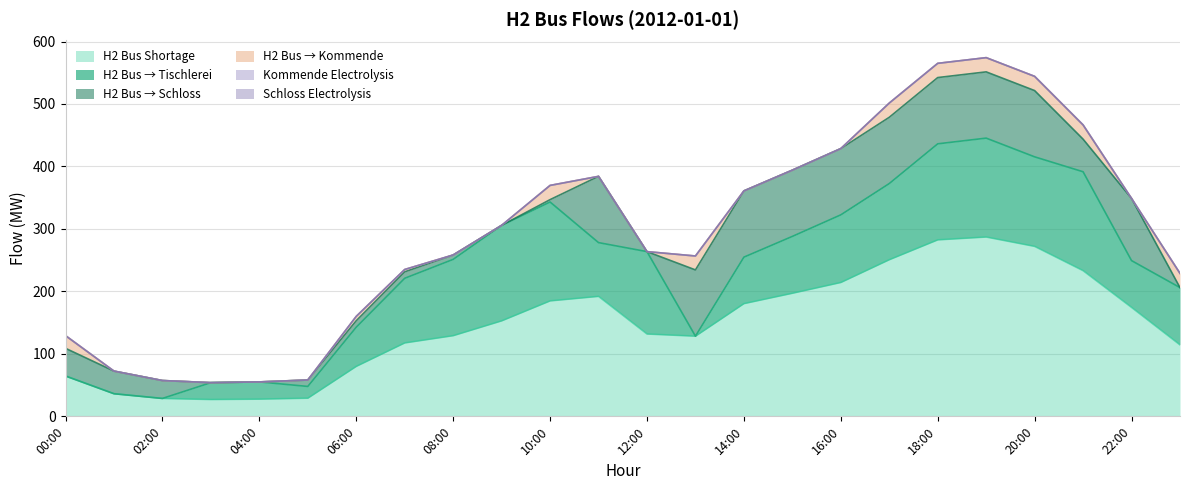

Reading right to left, extract all data points from this chart.

h2_bus_shortage: 23:00=114.4	22:00=174.4	21:00=233.2	20:00=272.1	19:00=287.1	18:00=282.5	17:00=250.7	16:00=214.3	15:00=197.0	14:00=180.4	13:00=128.3	12:00=131.8	11:00=192.1	10:00=184.8	09:00=152.9	08:00=129.1	07:00=117.5	06:00=80.0	05:00=29.1	04:00=27.6	03:00=27.0	02:00=28.7	01:00=36.2	00:00=64.6
h2_bus_to_Tischlerei: 23:00=91.7	22:00=74.9	21:00=158.3	20:00=143.3	19:00=158.3	18:00=153.7	17:00=121.9	16:00=108.2	15:00=91.0	14:00=74.4	13:00=0.0	12:00=131.8	11:00=86.0	10:00=158.3	09:00=152.9	08:00=122.1	07:00=103.5	06:00=62.7	05:00=18.8	04:00=27.6	03:00=27.0	02:00=0.0	01:00=0.0	00:00=0.0
h2_bus_to_Schloss: 23:00=0.0	22:00=99.5	21:00=52.2	20:00=106.1	19:00=106.1	18:00=106.1	17:00=106.1	16:00=106.1	15:00=106.1	14:00=106.1	13:00=106.1	12:00=0.0	11:00=106.1	10:00=3.8	09:00=0.0	08:00=7.0	07:00=10.3	06:00=10.3	05:00=10.3	04:00=0.0	03:00=0.0	02:00=28.7	01:00=36.2	00:00=44.3
h2_bus_to_Kommende: 23:00=22.8	22:00=0.0	21:00=22.8	20:00=22.8	19:00=22.8	18:00=22.8	17:00=22.8	16:00=0.0	15:00=0.0	14:00=0.0	13:00=22.3	12:00=0.0	11:00=0.0	10:00=22.8	09:00=0.0	08:00=0.0	07:00=3.8	06:00=7.0	05:00=0.0	04:00=0.0	03:00=0.0	02:00=0.0	01:00=0.0	00:00=20.3
Kommende_electrolysis: 23:00=0.0	22:00=0.0	21:00=0.0	20:00=0.0	19:00=0.0	18:00=0.0	17:00=0.0	16:00=0.0	15:00=0.0	14:00=0.0	13:00=0.0	12:00=0.0	11:00=0.0	10:00=0.0	09:00=0.0	08:00=0.0	07:00=0.0	06:00=0.0	05:00=0.0	04:00=0.0	03:00=0.0	02:00=0.0	01:00=0.0	00:00=0.0
Schloss_electrolysis: 23:00=0.0	22:00=0.0	21:00=0.0	20:00=0.0	19:00=0.0	18:00=0.0	17:00=0.0	16:00=0.0	15:00=0.0	14:00=0.0	13:00=0.0	12:00=0.0	11:00=0.0	10:00=0.0	09:00=0.0	08:00=0.0	07:00=0.0	06:00=0.0	05:00=0.0	04:00=0.0	03:00=0.0	02:00=0.0	01:00=0.0	00:00=0.0